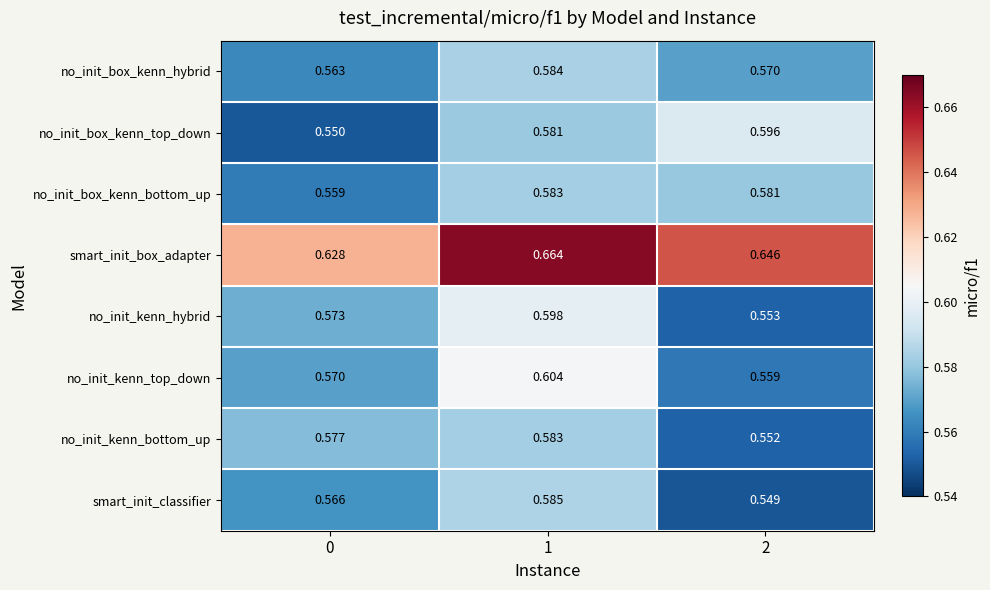

At 2, list the series in order from smallest to largest.

smart_init_classifier, no_init_kenn_bottom_up, no_init_kenn_hybrid, no_init_kenn_top_down, no_init_box_kenn_hybrid, no_init_box_kenn_bottom_up, no_init_box_kenn_top_down, smart_init_box_adapter